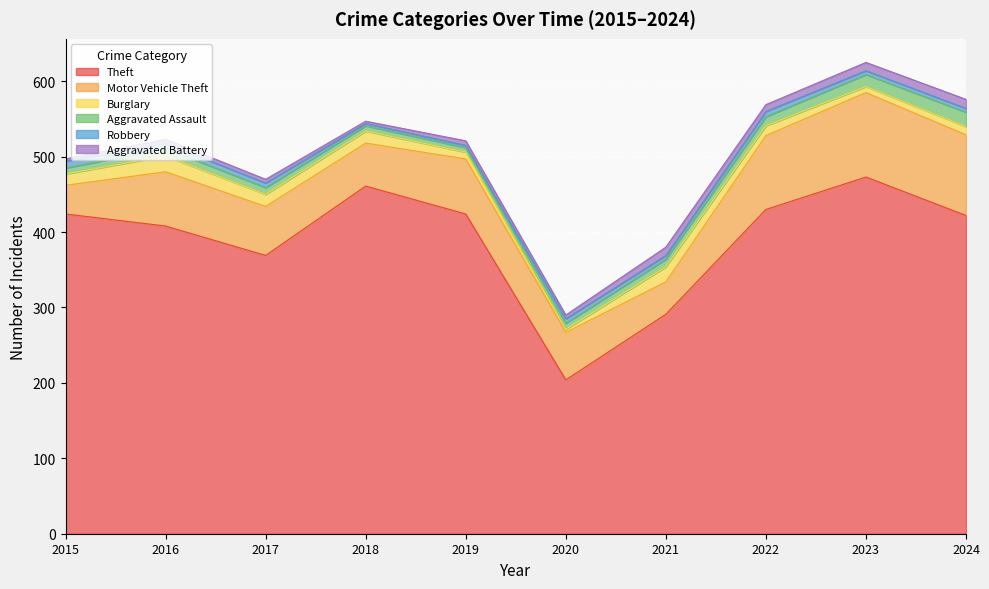

Reading right to left, transcribe all the data shown in this chart.

Theft: 422	473	430	291	204	424	461	369	408	424
Motor Vehicle Theft: 107	112	98	43	63	73	57	65	72	38
Burglary: 11	8	13	20	4	9	16	16	21	15
Aggravated Assault: 19	16	12	10	8	6	7	9	10	8
Robbery: 5	5	7	5	6	3	3	6	7	9
Aggravated Battery: 12	11	9	11	5	6	3	5	5	3